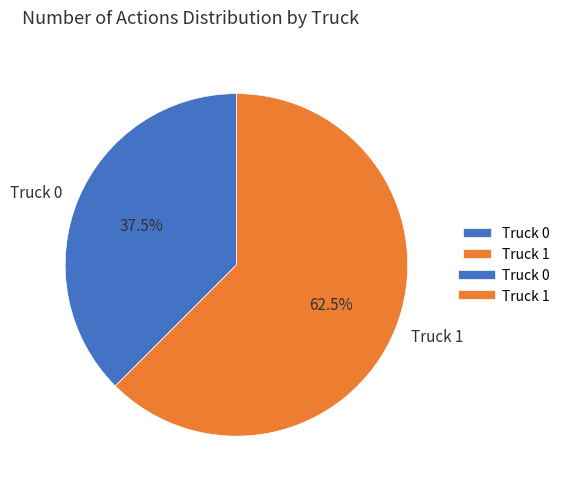

How many segments does this pie chart have?

2